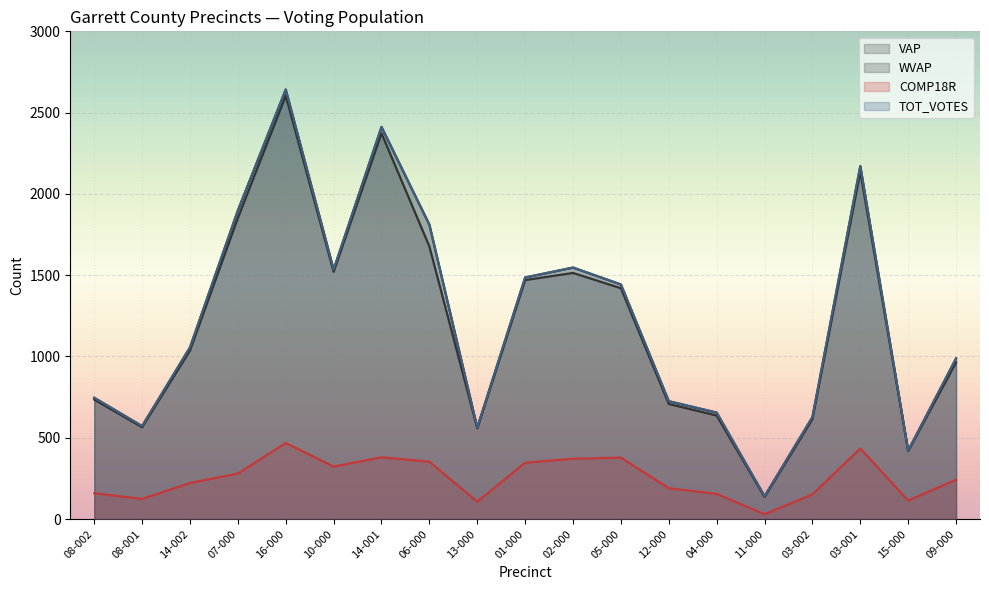

Reading left to right, what are all the values shown in this chart?

VAP: 746	572	1056	1898	2642	1535	2412	1811	562	1486	1547	1443	725	655	140	627	2171	421	988
WVAP: 735	565	1037	1852	2604	1521	2373	1677	558	1470	1514	1420	708	637	136	615	2136	419	964
COMP18R: 159	124	222	280	468	323	380	353	107	347	371	378	190	155	30	152	434	114	242
TOT_VOTES: 746	572	1056	1898	2642	1535	2412	1811	562	1486	1547	1443	725	655	140	627	2171	421	988